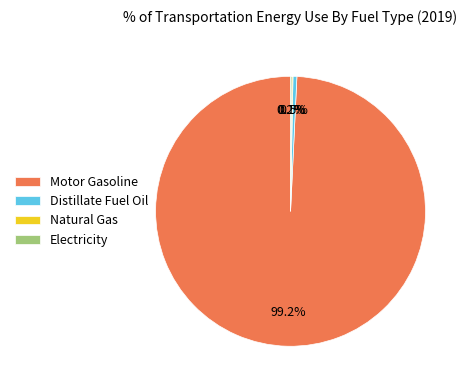

To the nearest percent, what portion does Motor Gasoline represent?

99%